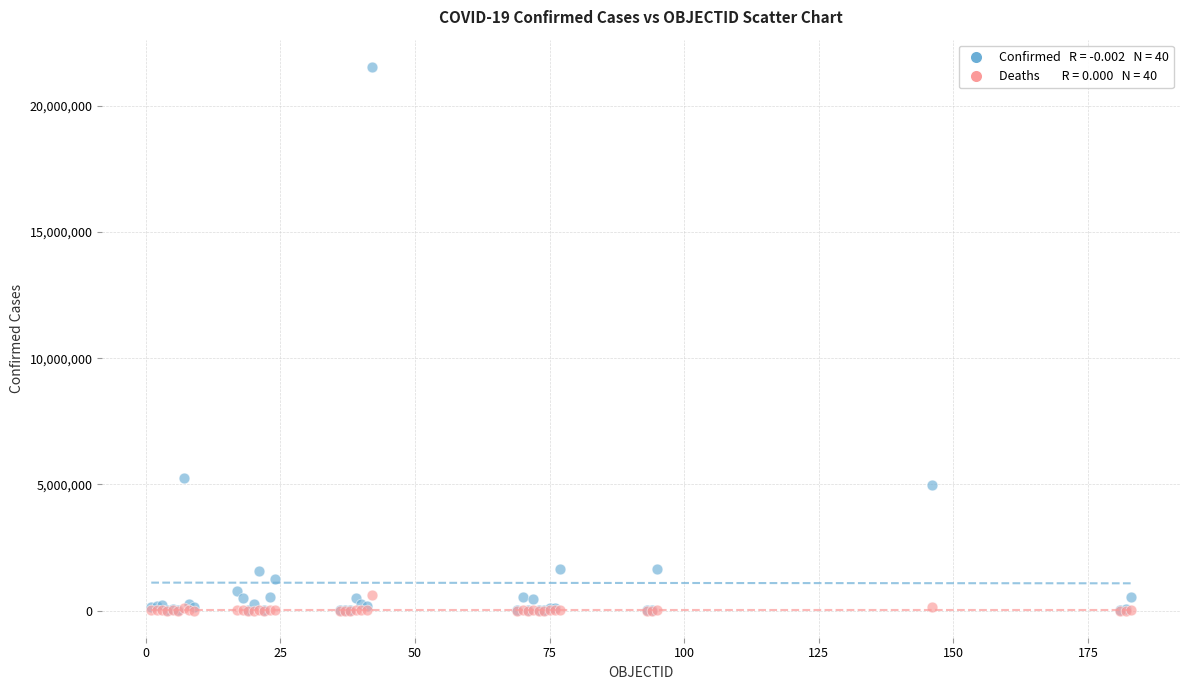

Across all series, what Y value is closest to 10775366?

5265058